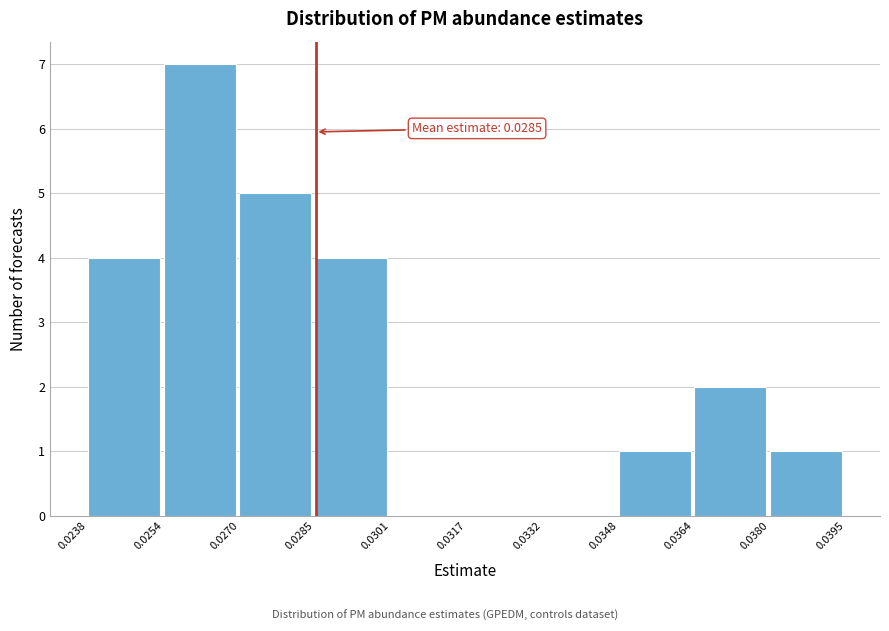

Which range on the x-axis has the tallest bar?

0.0254 to 0.0270